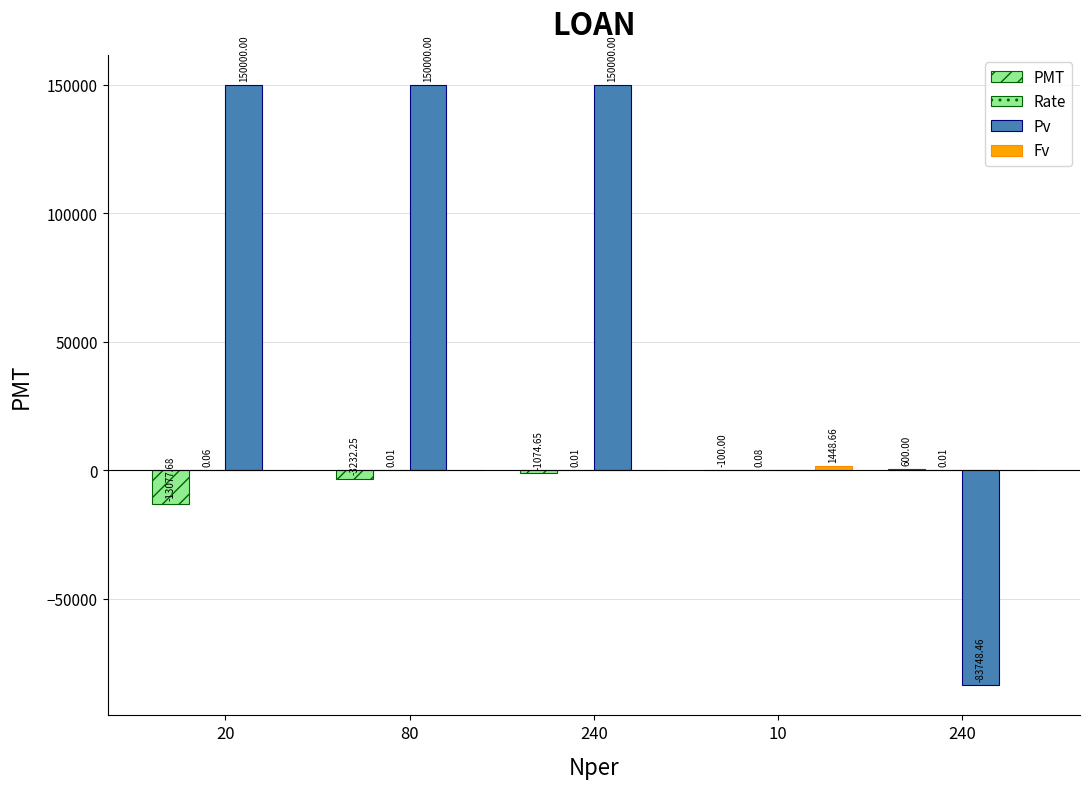

The value of Rate at 240 is 0.0. True or false?

False